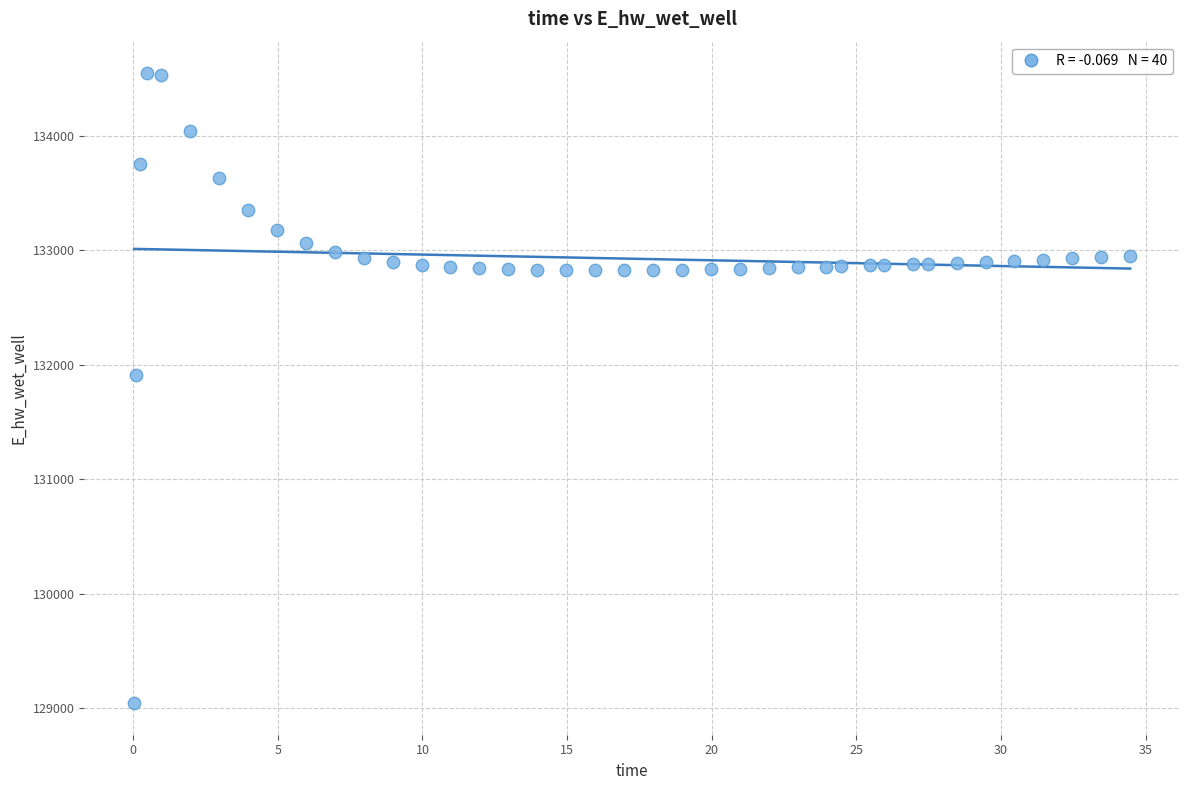

What Y value in the scatter plot is closest to 131795?

131914.9